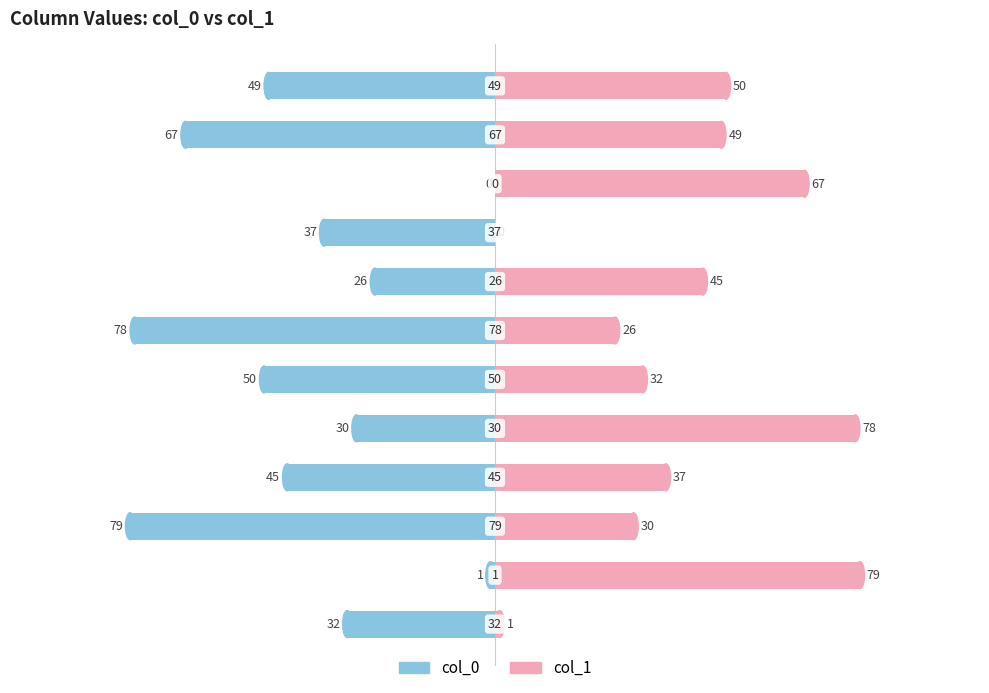

What is the sum of all col_1 values?

494